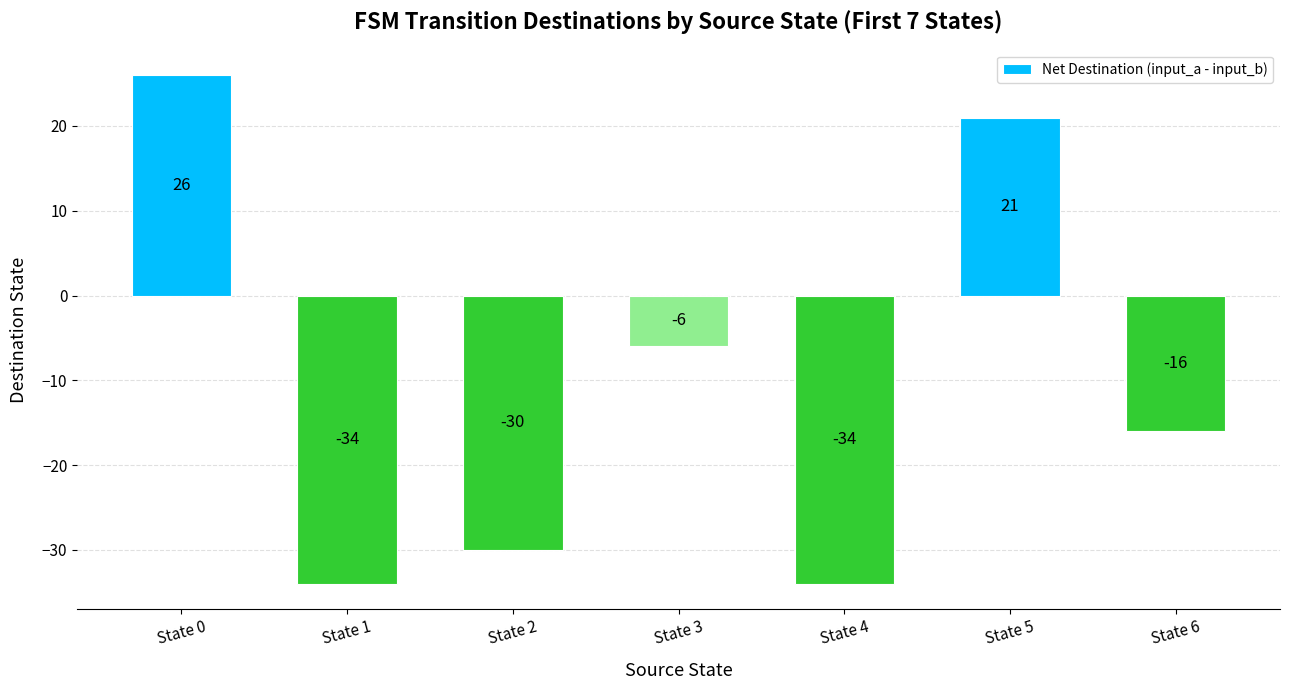

What is the value of the 6th bar from the left?

21